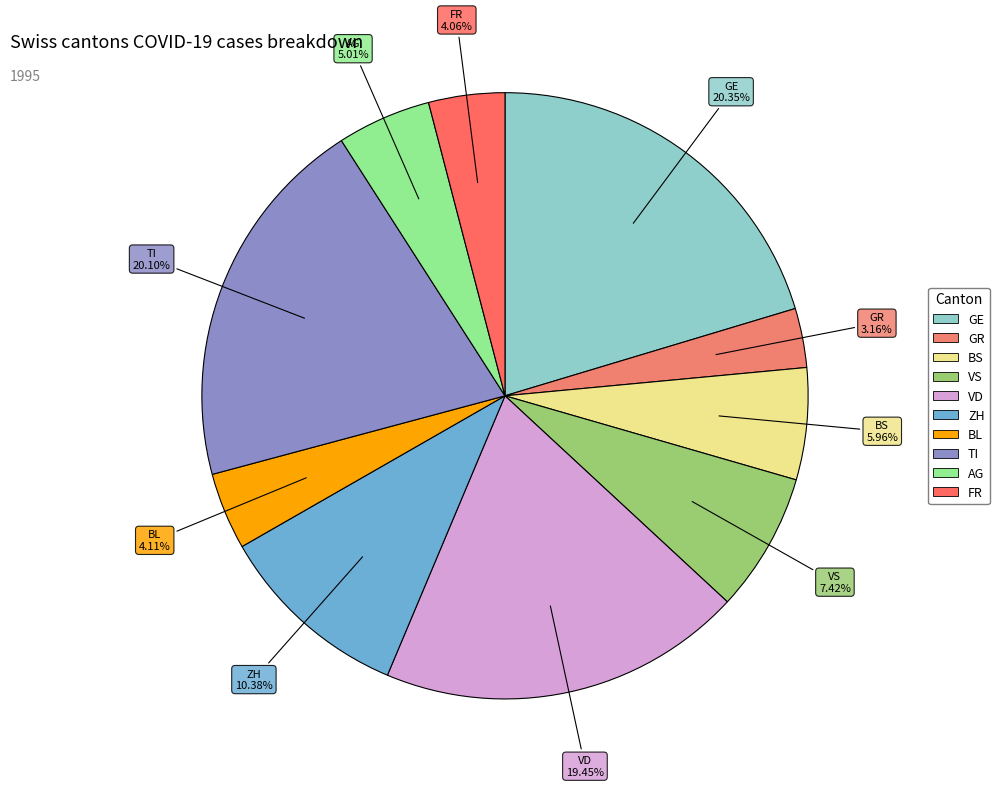

How many segments does this pie chart have?

10